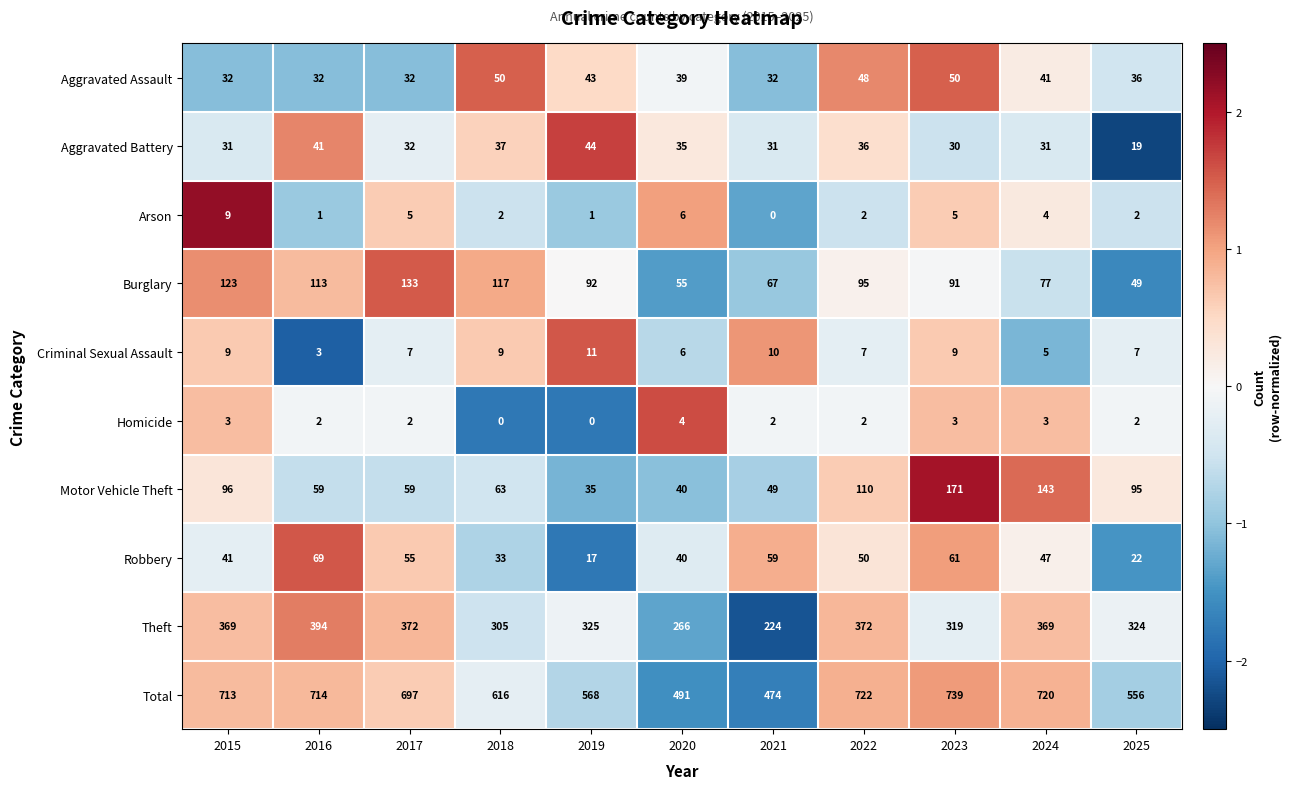

What is the highest value of the Aggravated Assault series?

50